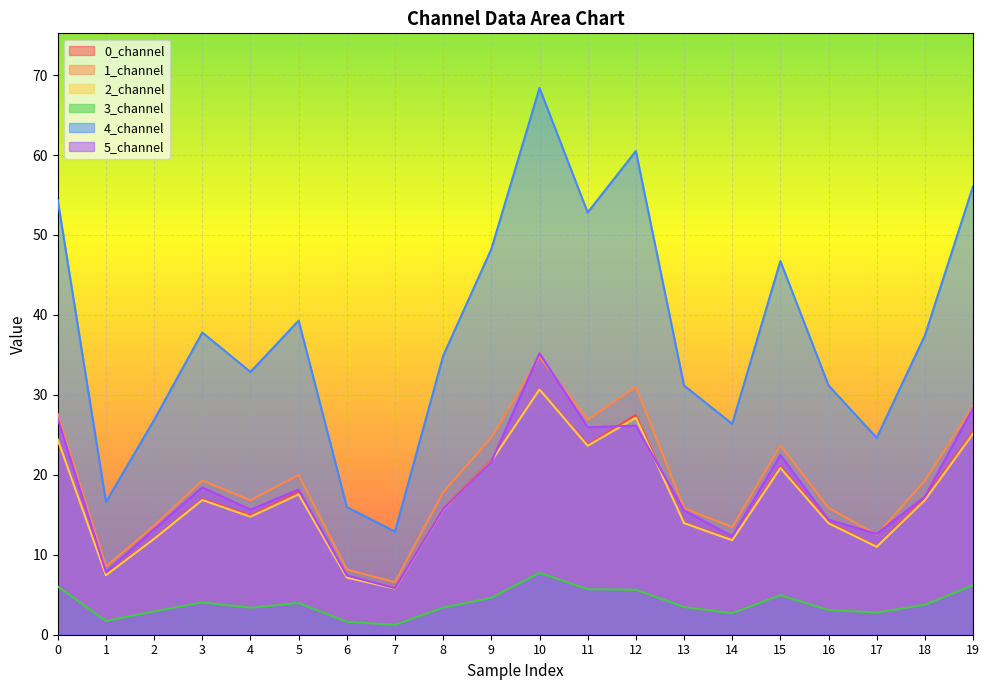

What is the average value of the 2_channel series?

16.9